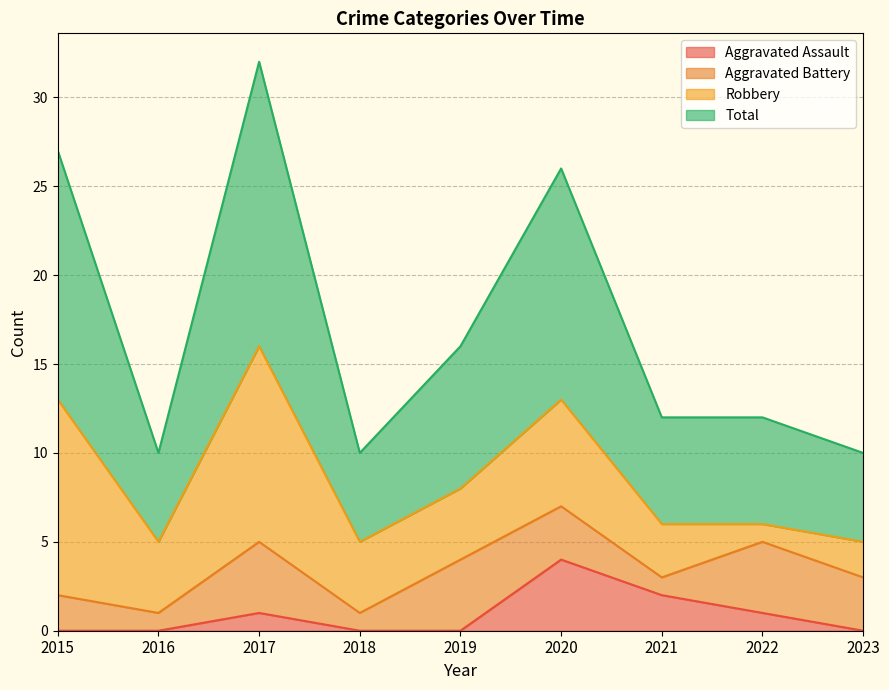

List the labels in order of Total value, largest first.

2017, 2015, 2020, 2019, 2021, 2022, 2016, 2018, 2023